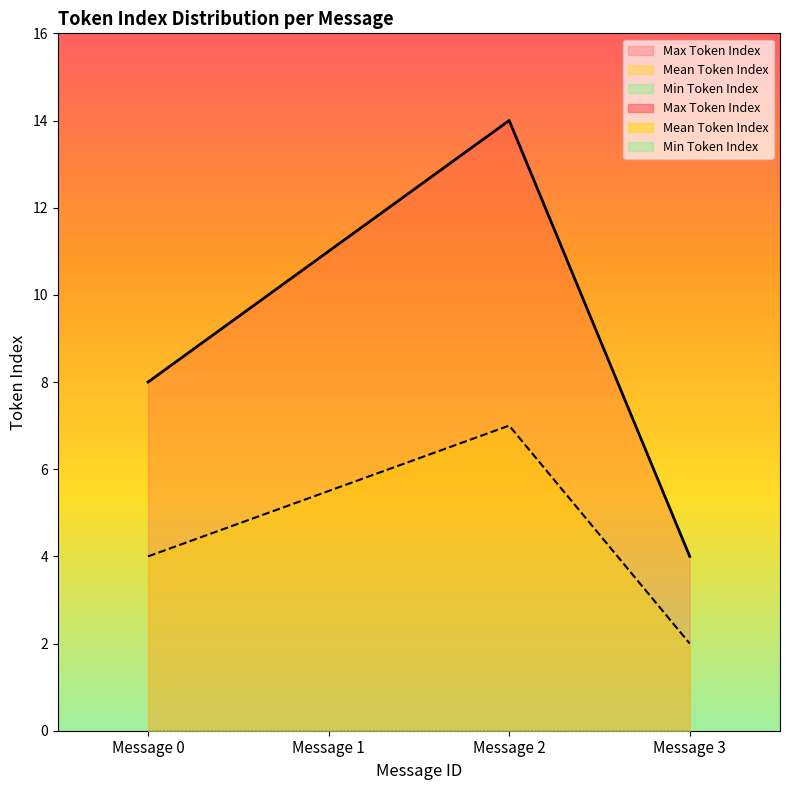

Reading left to right, list all the values displayed in this chart.

Max Token Index: Message 0=8.0	Message 1=11.0	Message 2=14.0	Message 3=4.0
Mean Token Index: Message 0=4.0	Message 1=5.5	Message 2=7.0	Message 3=2.0